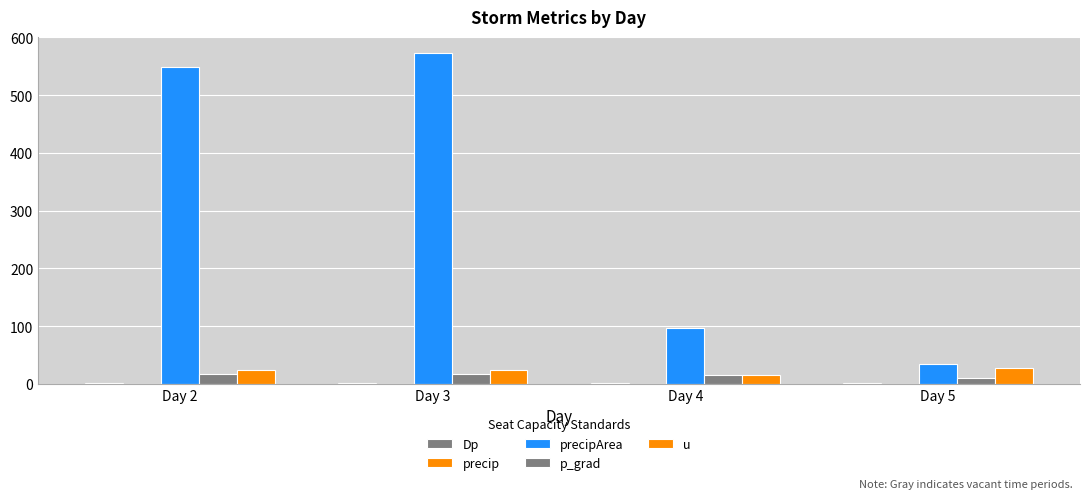

What is the value of the u bar at the 3rd from the left?

15.7